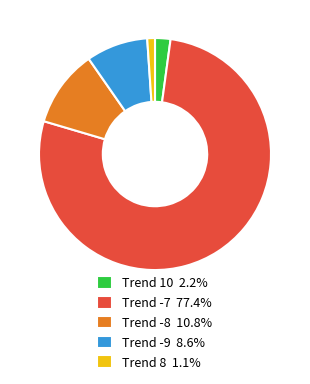

Is the sum of Trend 8 1.1% and Trend 10 2.2% greater than half?

No